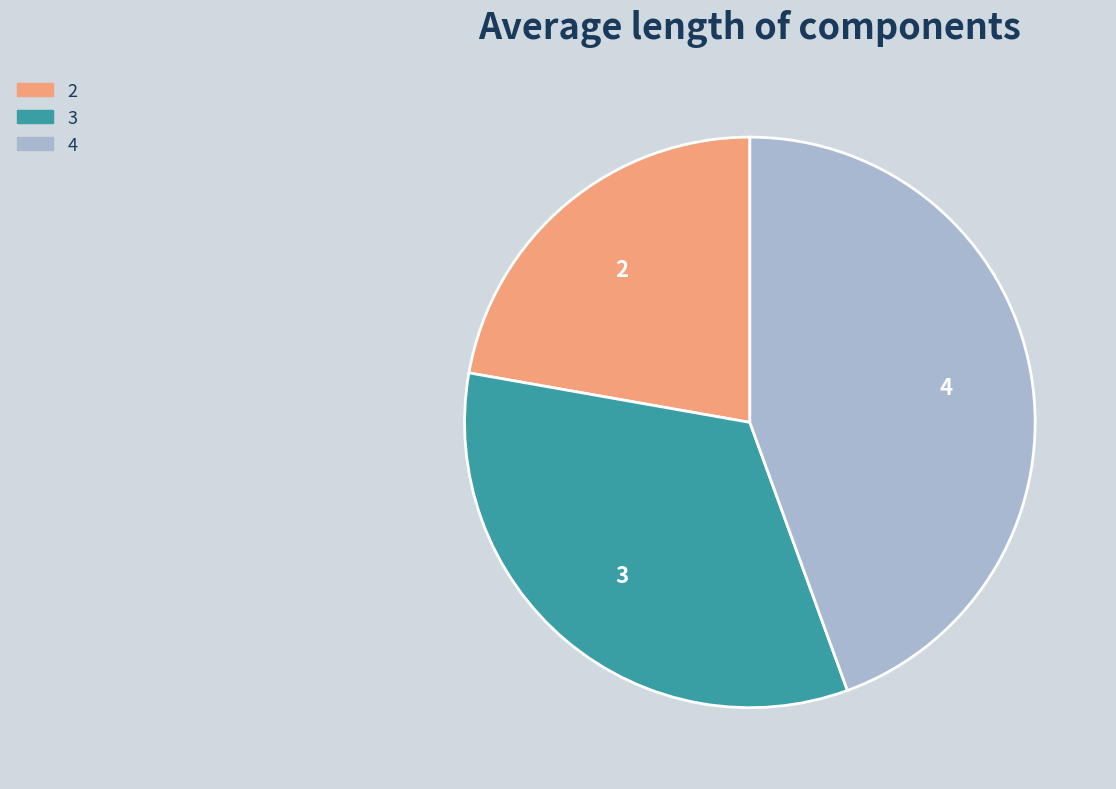

Rank the categories by value from highest to lowest.

4, 3, 2